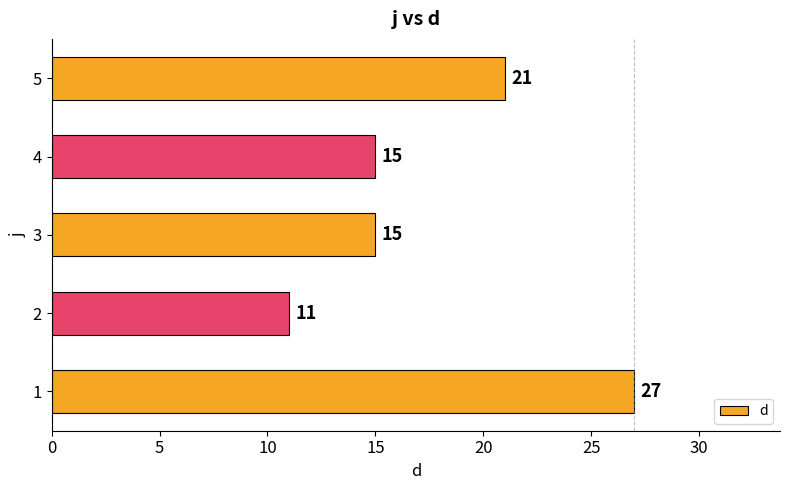

True or false: the data shows 43 at 1.

False